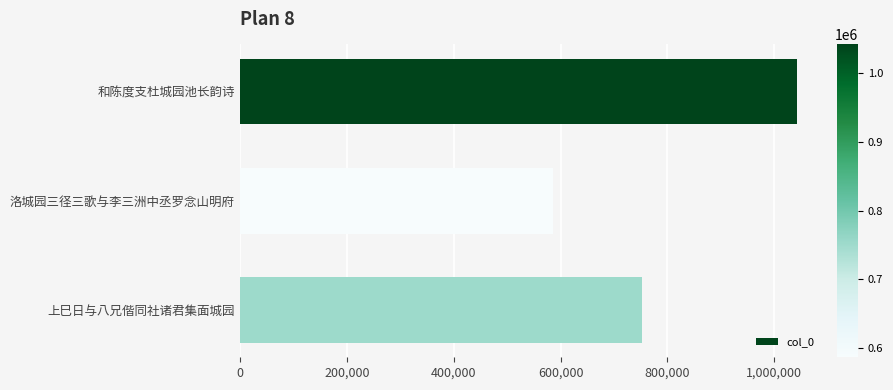

Reading top to bottom, extract all data points from this chart.

1042215	585993	753047